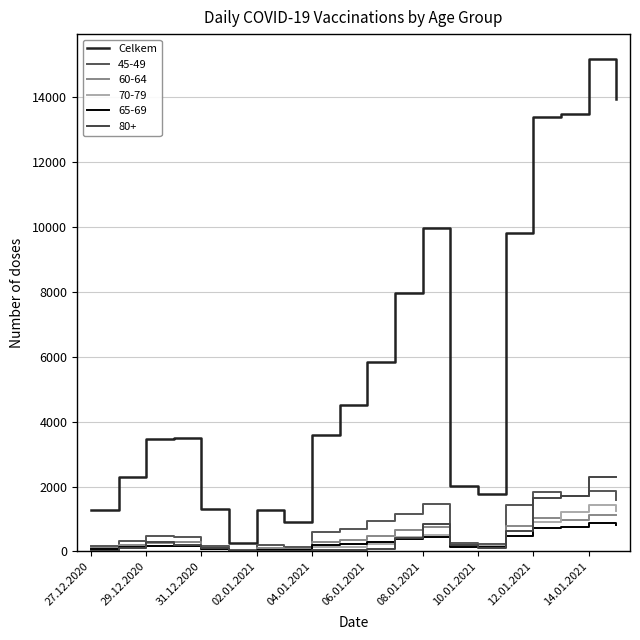

Reading left to right, extract all data points from this chart.

1271	2299	3456	3493	1307	263	1273	919	3594	4501	5836	7963	9968	2018	1759	9815	13402	13495	15192	13960